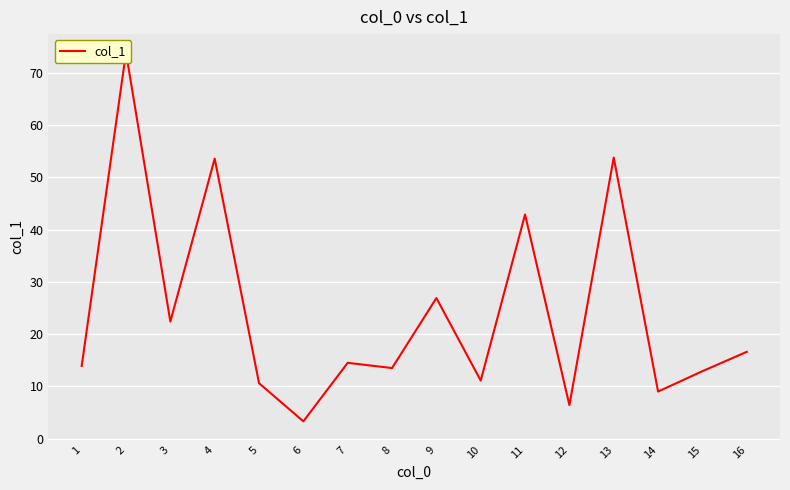

How many data points does each series have?

16